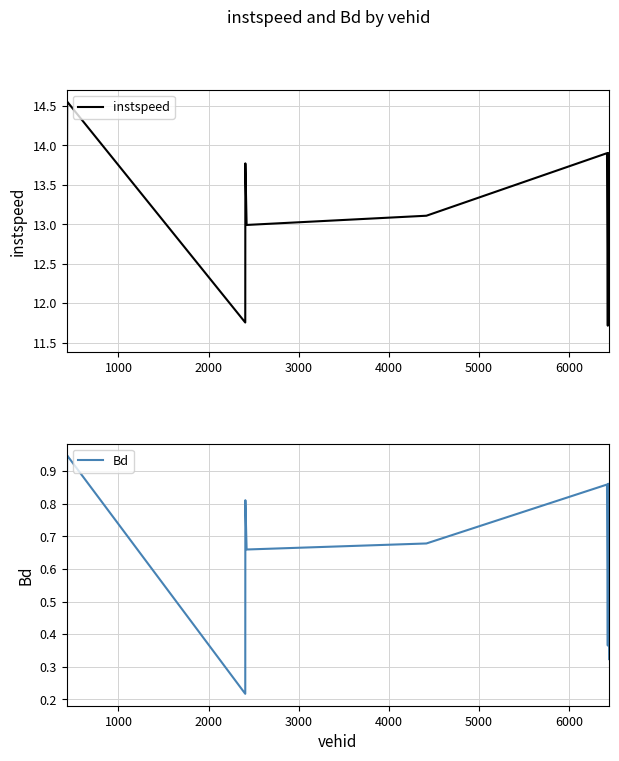

Is the value of instspeed at 9 greater than the value of Bd at 6000?

Yes